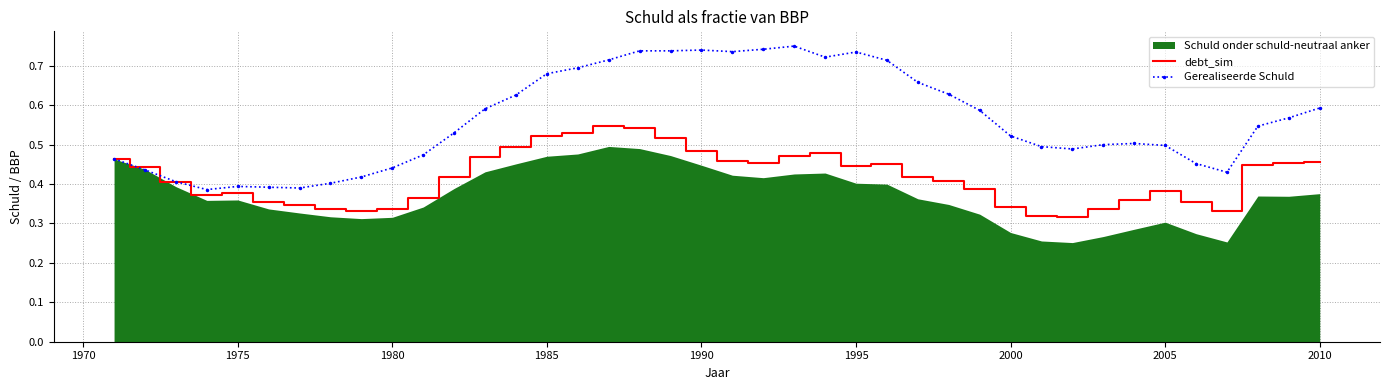

Does the chart have visible grid lines?

Yes